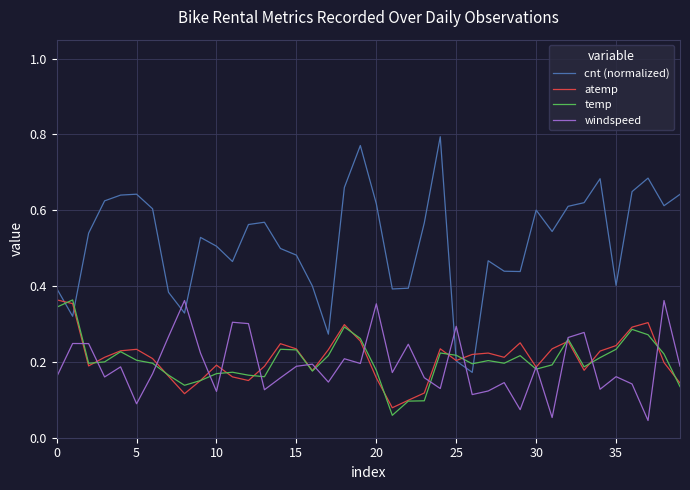

Which series ends up on top after the final intersection of cnt (normalized) and windspeed?

cnt (normalized)